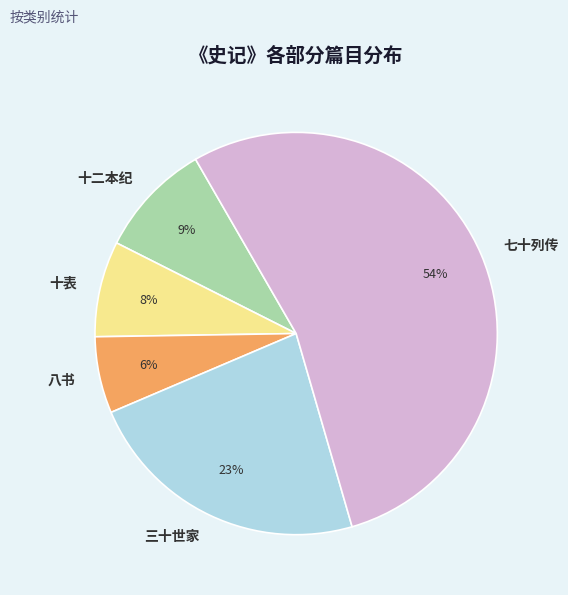

Is 七十列传 the majority of the pie?

Yes